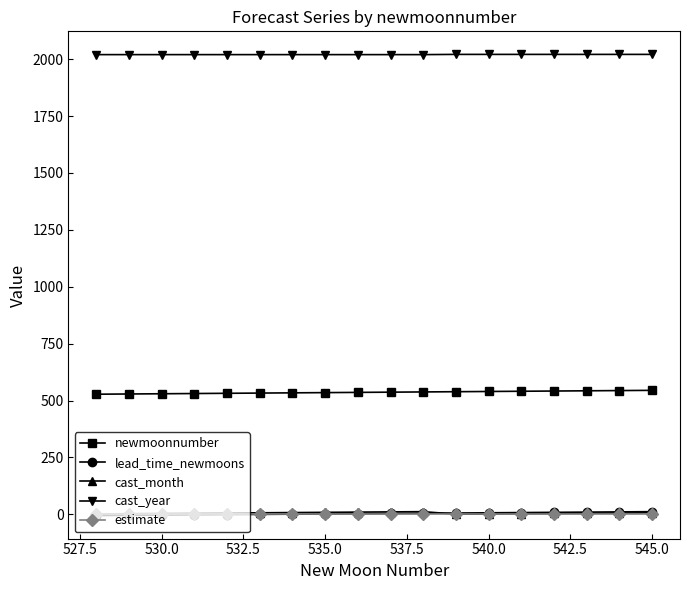

What is the greatest value displayed?

2021